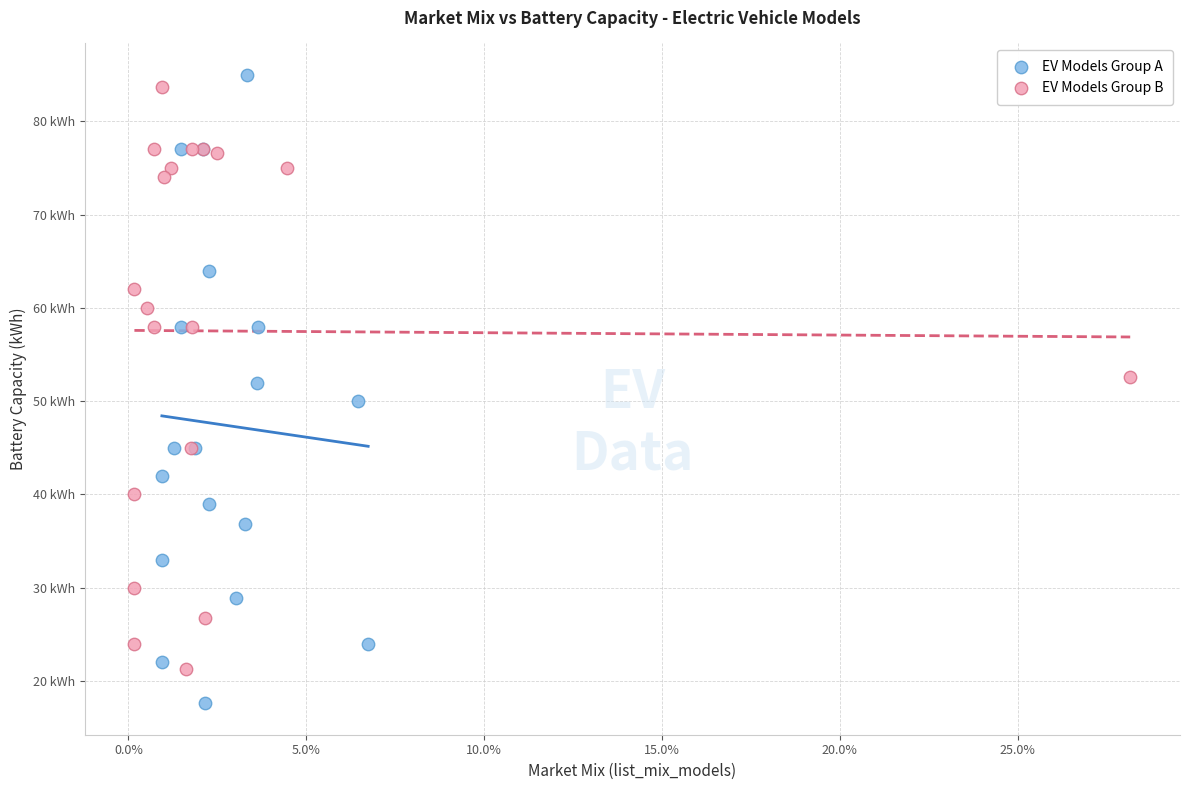

What are all the series names shown in the legend?

EV Models Group A, EV Models Group B